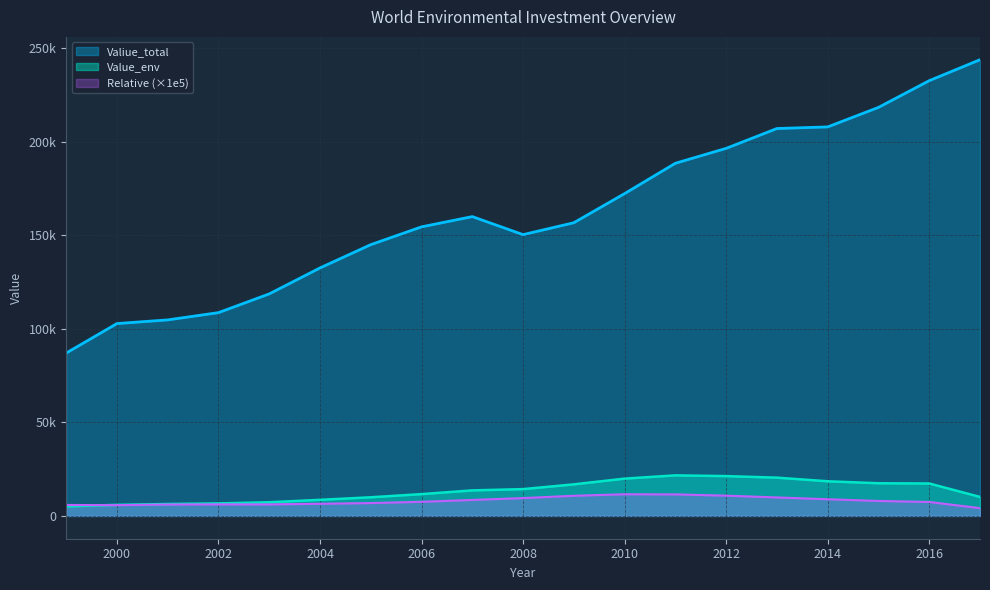

In Valiue_total, how many points are lower than both neighbors (excluding endpoints)?

1